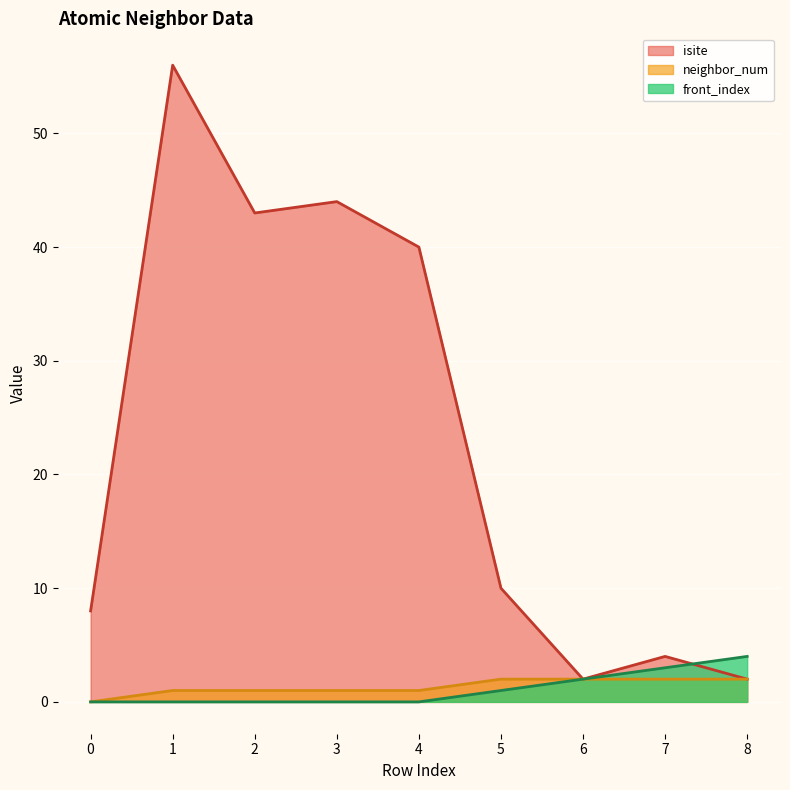

At how many categories does at least one series exceed 38?

4